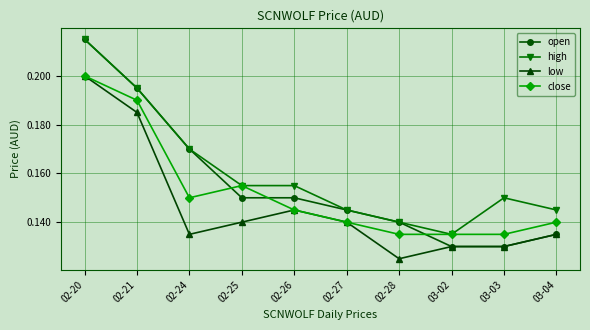

The open series shows 0.2 at 03-03. True or false?

False